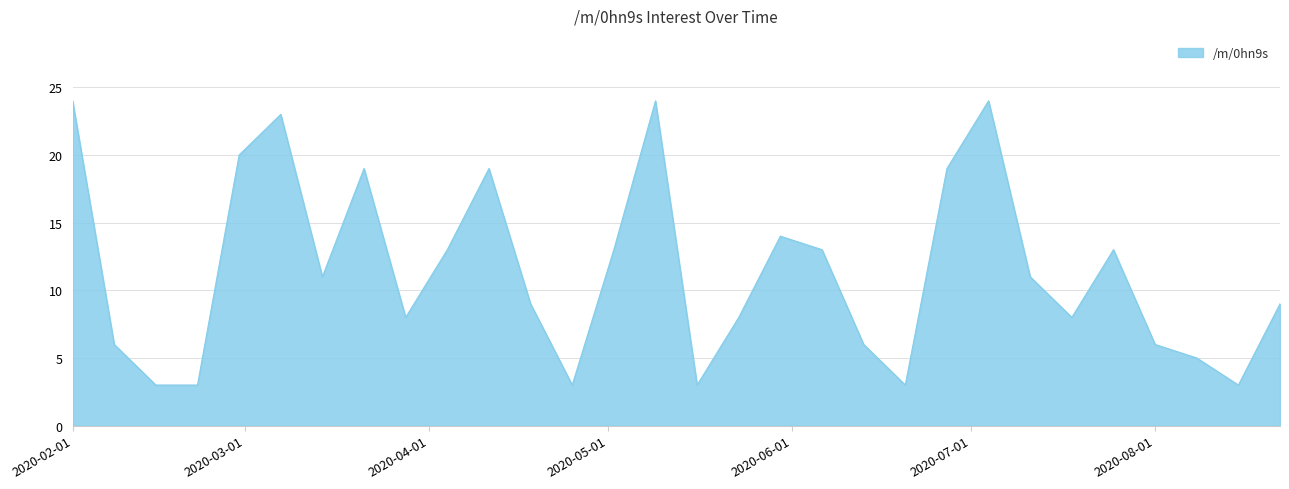

What is the difference between the maximum and minimum values?

21